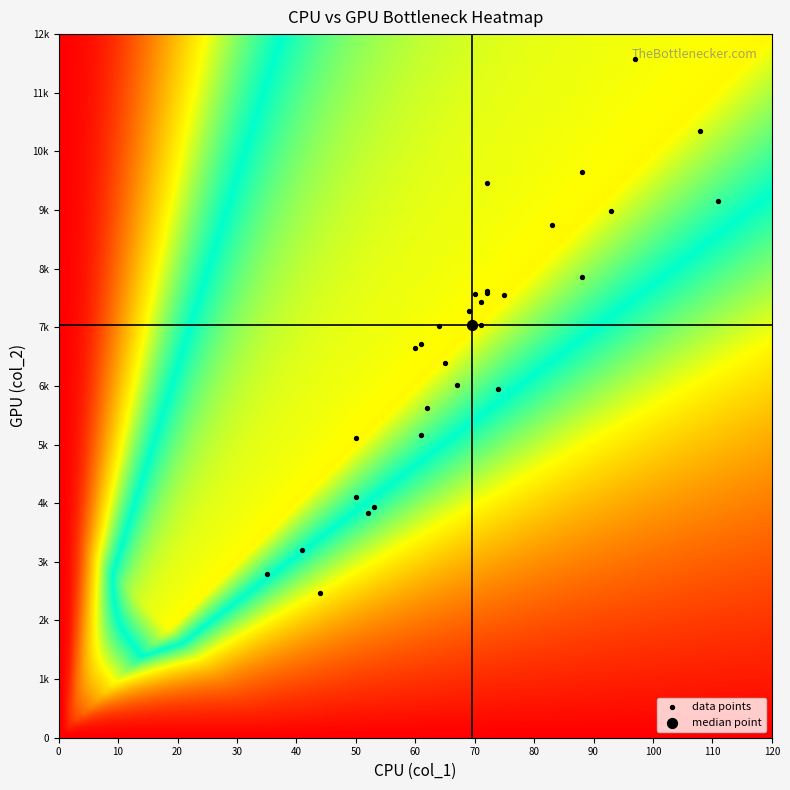

Is it true that the value at 12 is 11974?

False